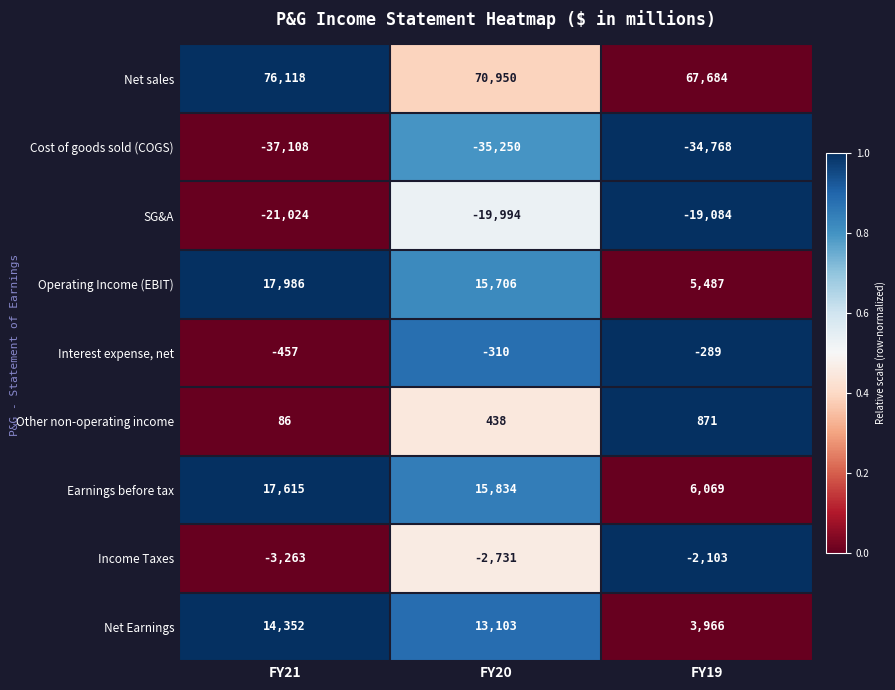

The value of SG&A at FY19 is -28964. True or false?

False